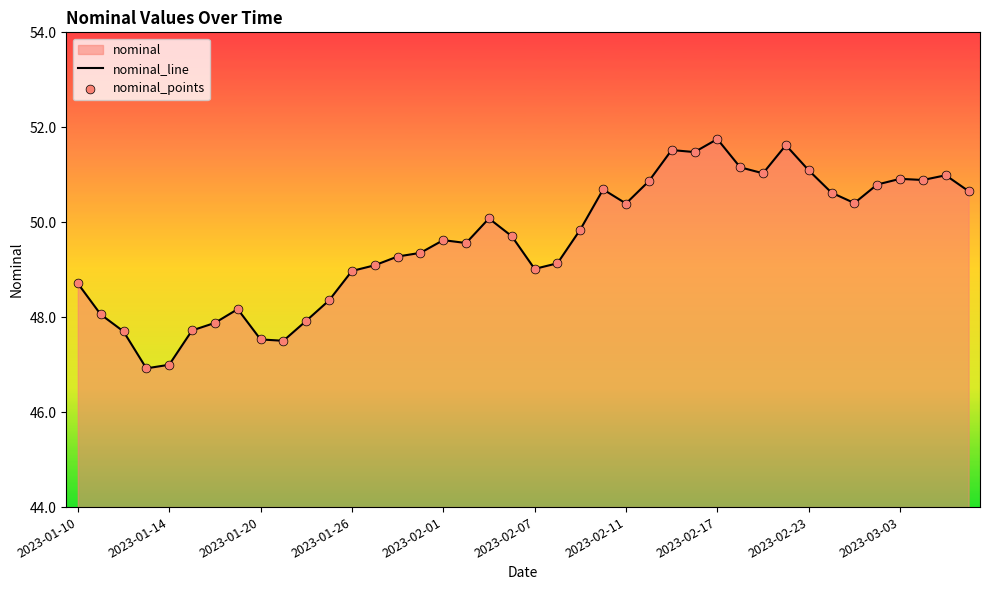

At how many categories does at least one series exceed 50?

18